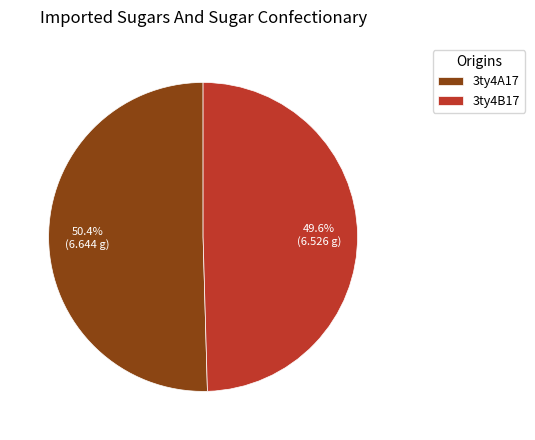

Is it true that 3ty4B17 is 63% of the pie?

False